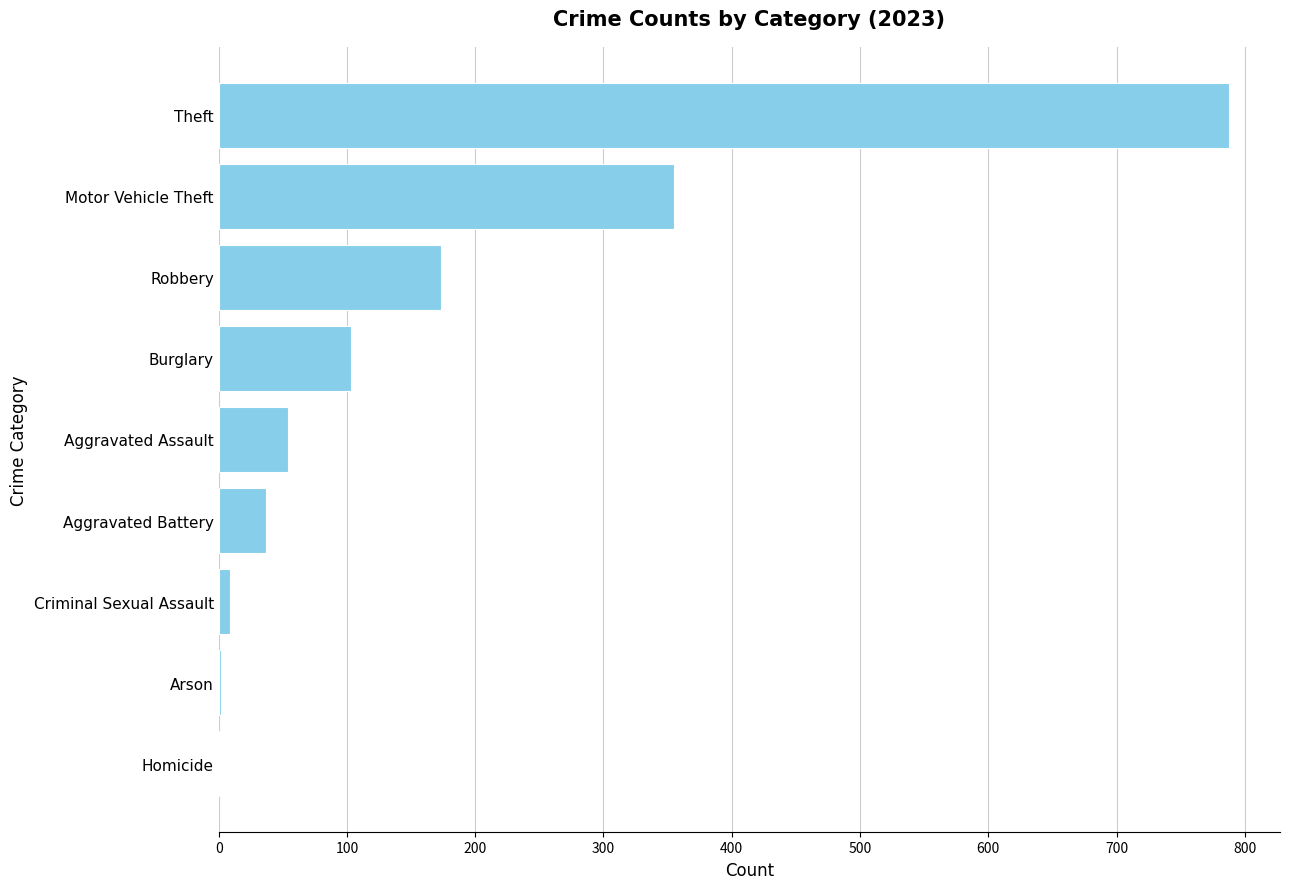

How many categories are shown in the chart?

9